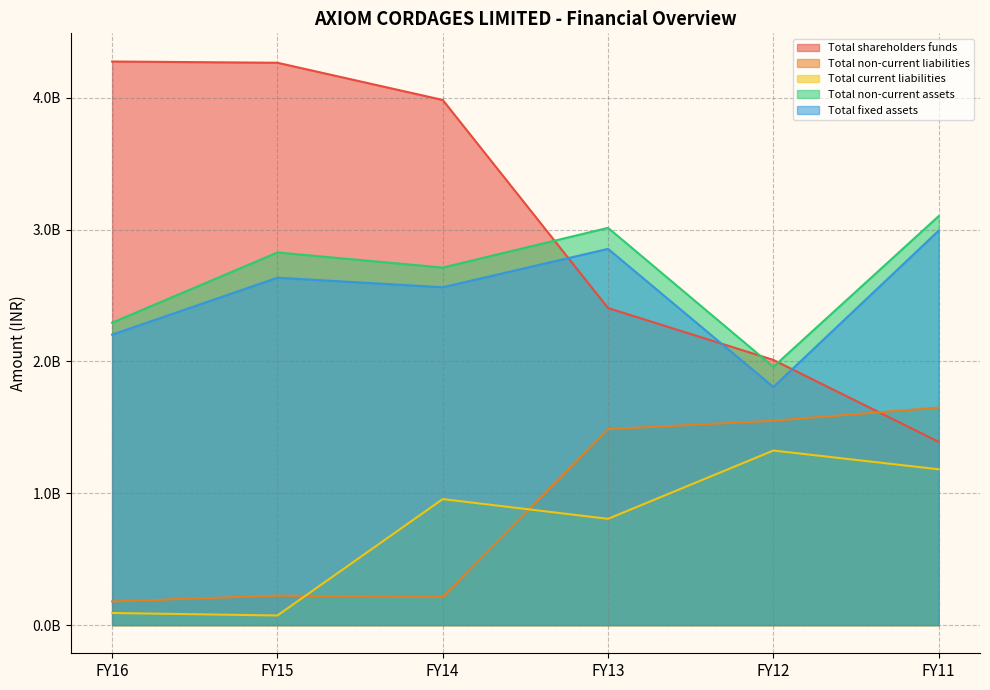

True or false: Total current liabilities has more than 0 interior local peaks.

True